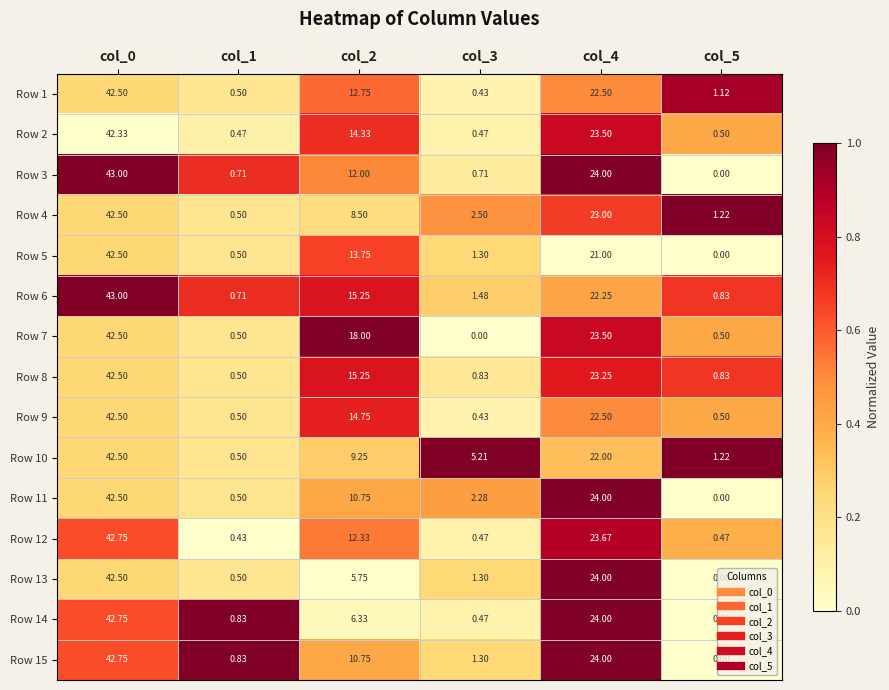

How many data points in Row 14 are less than 6?

3